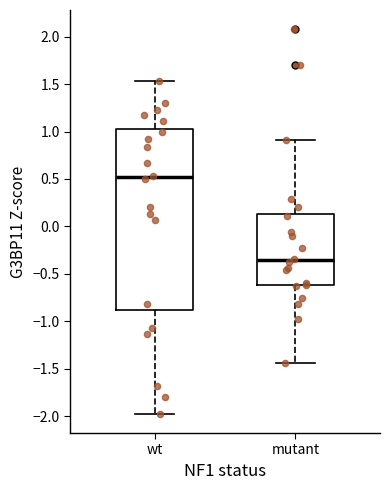

Comparing the boxes themselves (not the whiskers), which one is the tallest?

wt